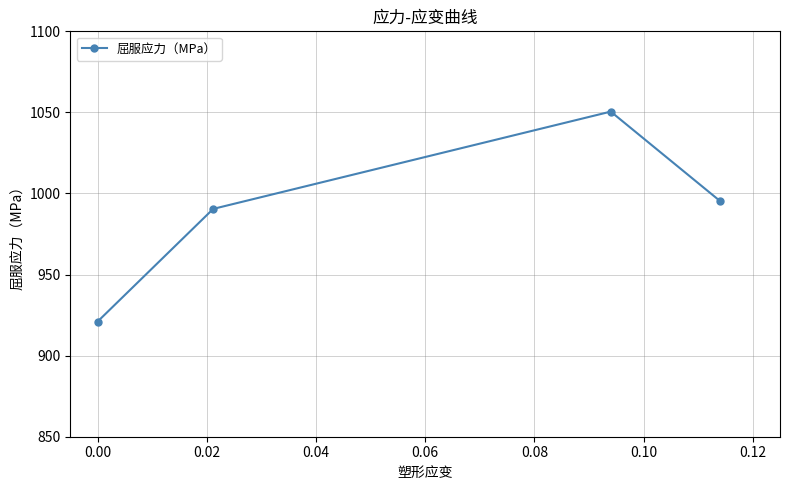

What is the minimum value shown in the chart?

921.0